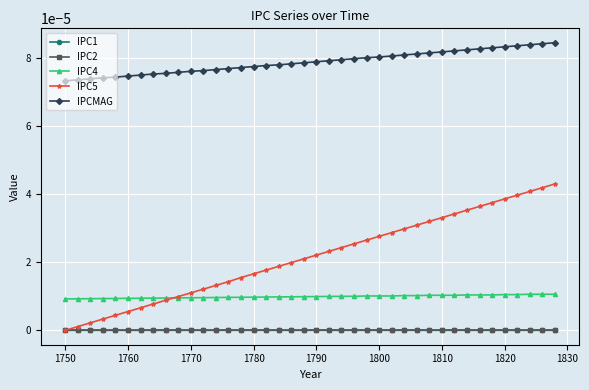

Which series has the largest range (max minus min)?

IPC5